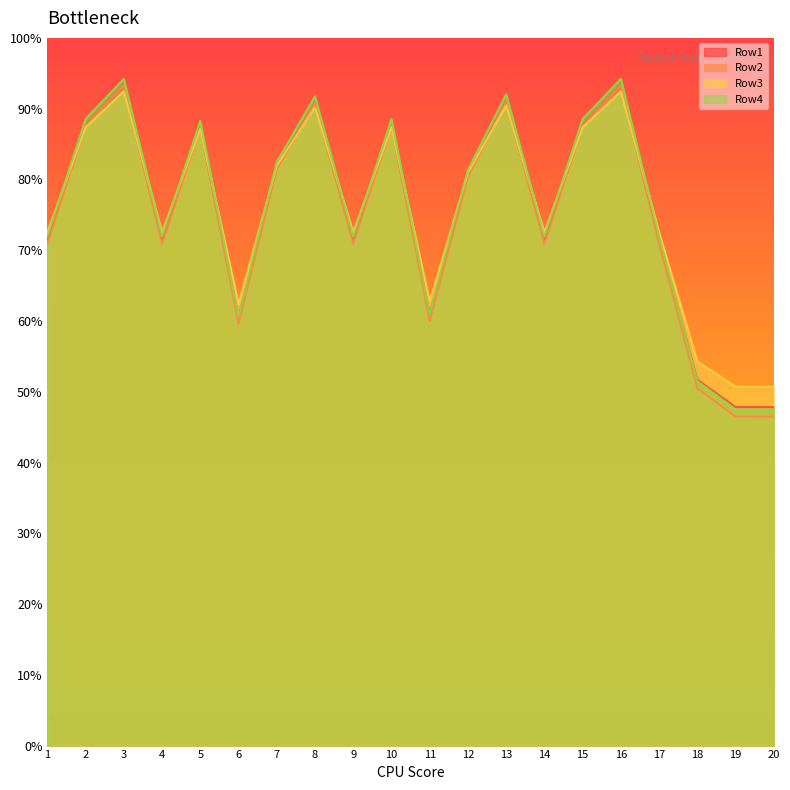

How many intersections are there between Row3 and Row2?

12